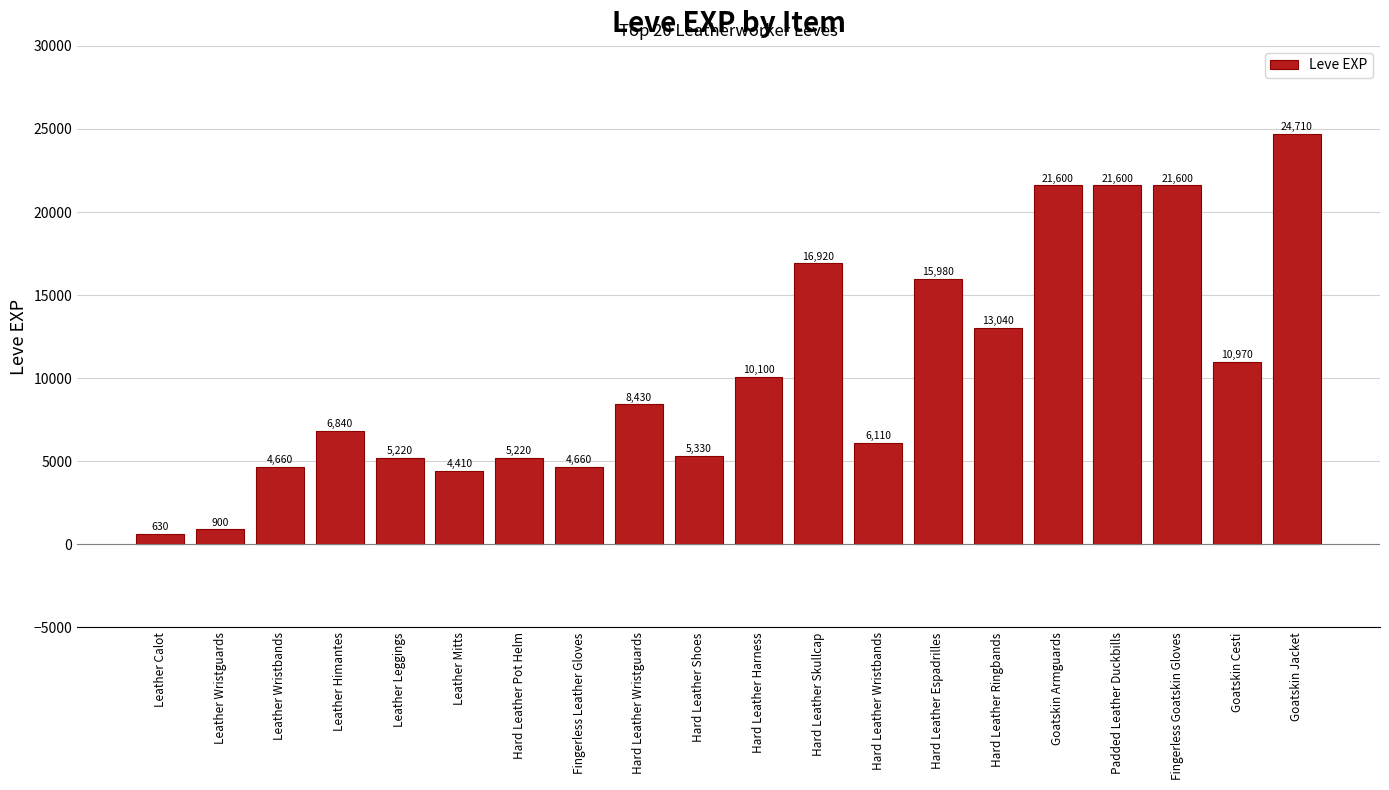

What is the label of the 2nd bar from the right?

Goatskin Cesti